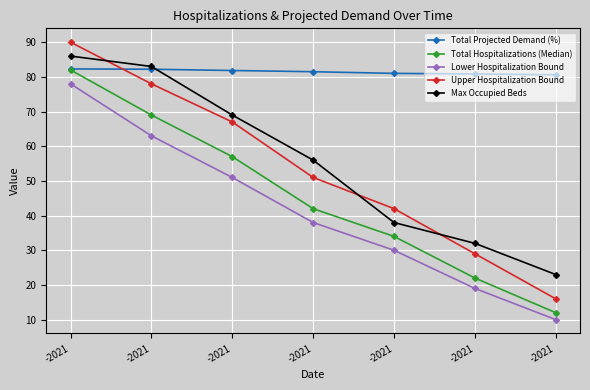

Reading left to right, extract all data points from this chart.

Total Projected Demand (%): 82.3	82.2	81.8	81.5	81.0	80.8	80.6
Total Hospitalizations (Median): 82.0	69.0	57.0	42.0	34.0	22.0	12.0
Lower Hospitalization Bound: 78.0	63.0	51.0	38.0	30.0	19.0	10.0
Upper Hospitalization Bound: 90.0	78.0	67.0	51.0	42.0	29.0	16.0
Max Occupied Beds: 86.0	83.0	69.0	56.0	38.0	32.0	23.0